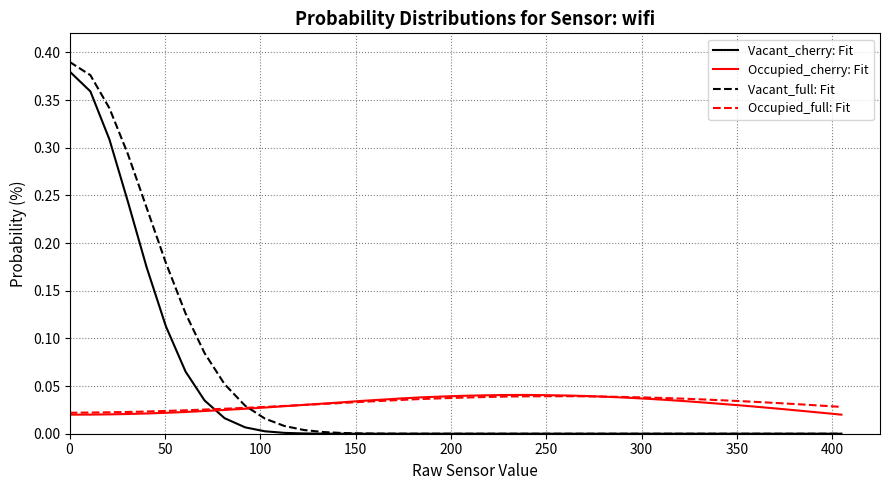

Which series has the largest range (max minus min)?

Vacant_full: Fit